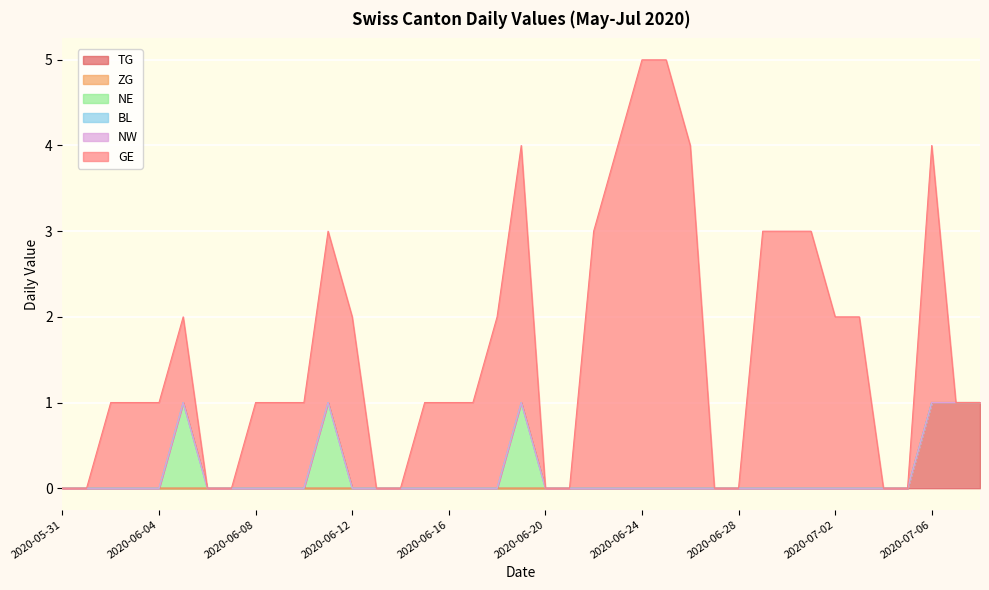

True or false: BL has more than 0 points higher than both neighbors.

False